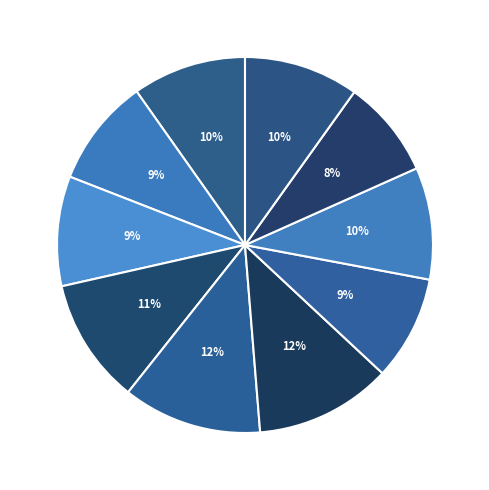

Is the sum of y=7 and y=3 greater than half?

No